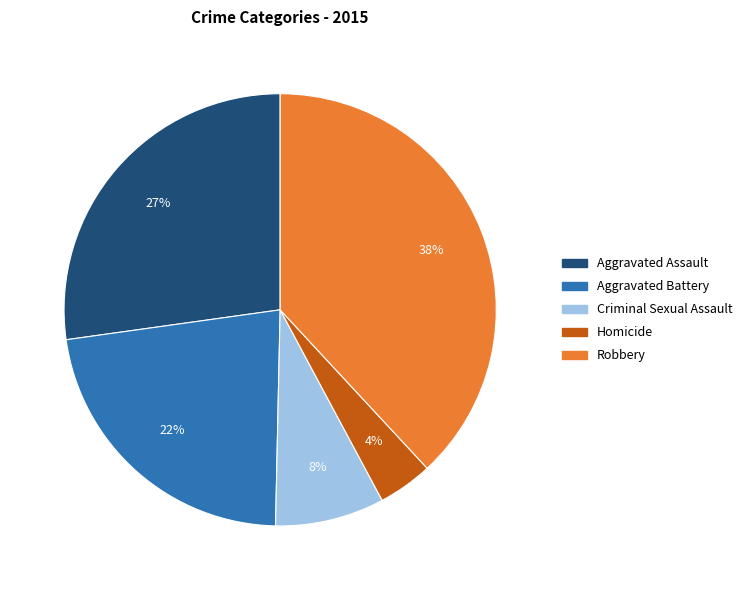

To the nearest percent, what percentage of the pie is Aggravated Assault?

27%